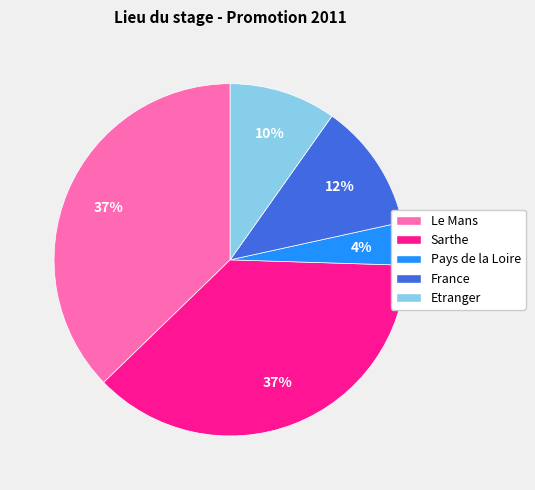

To the nearest percent, what is the average slice percentage?

20%